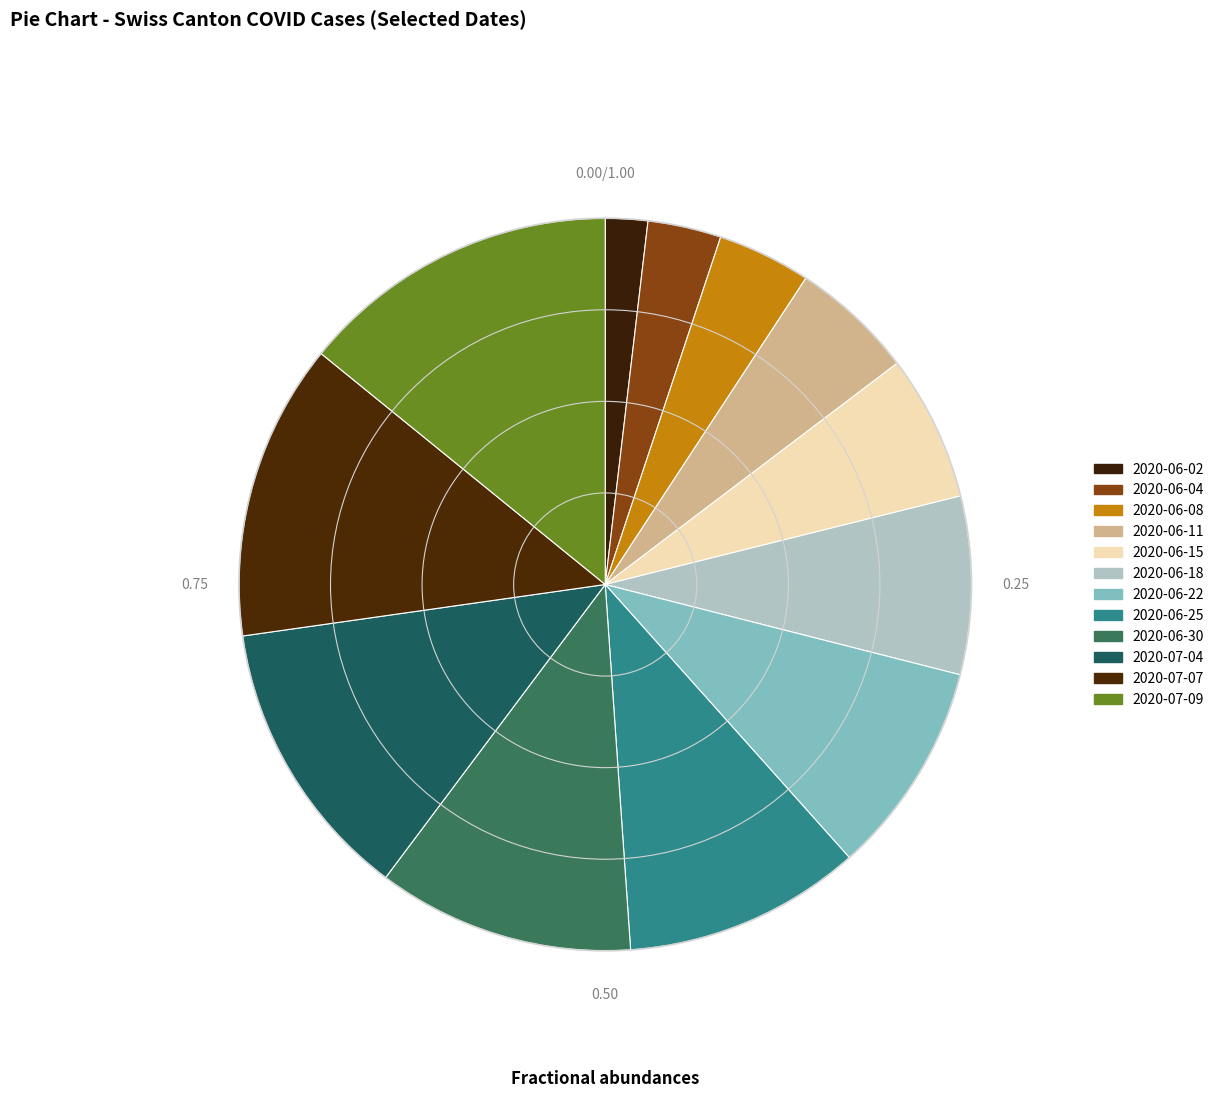

True or false: 2020-06-25 accounts for 11% of the total.

True